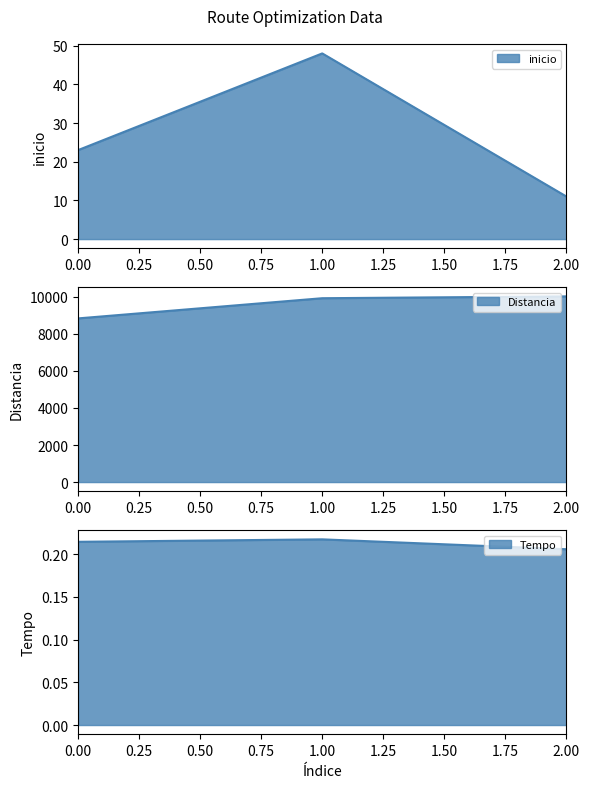

At which label does inicio first exceed 23?

1